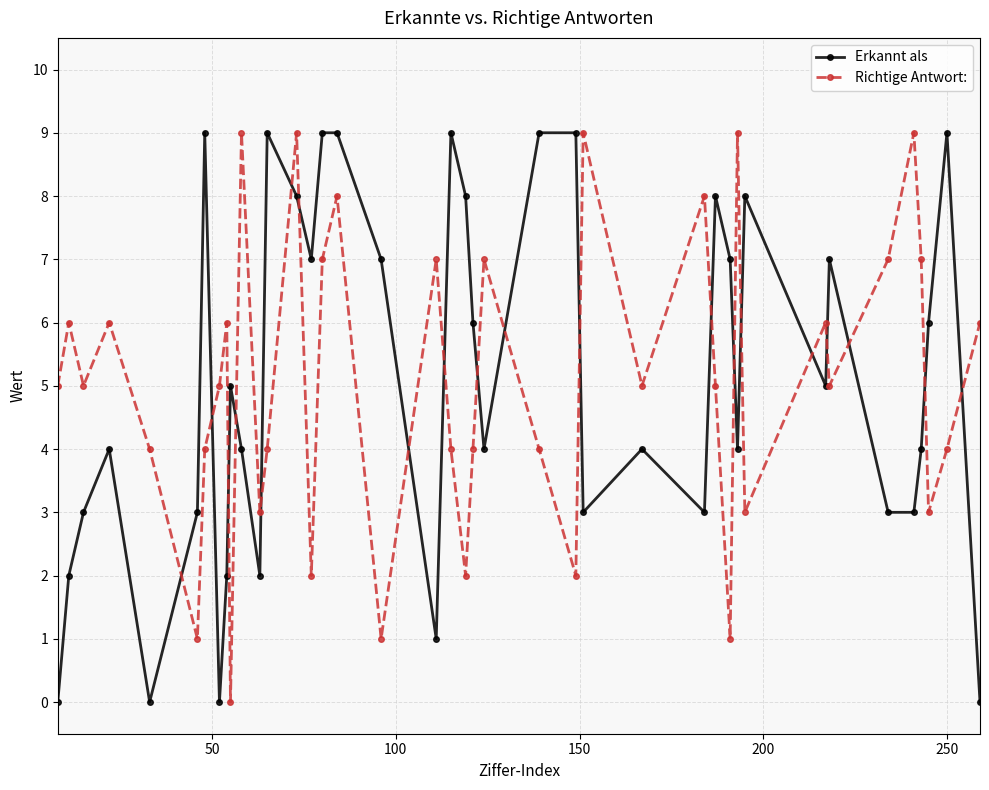

True or false: Richtige Antwort: has more than 2 points higher than both neighbors.

True